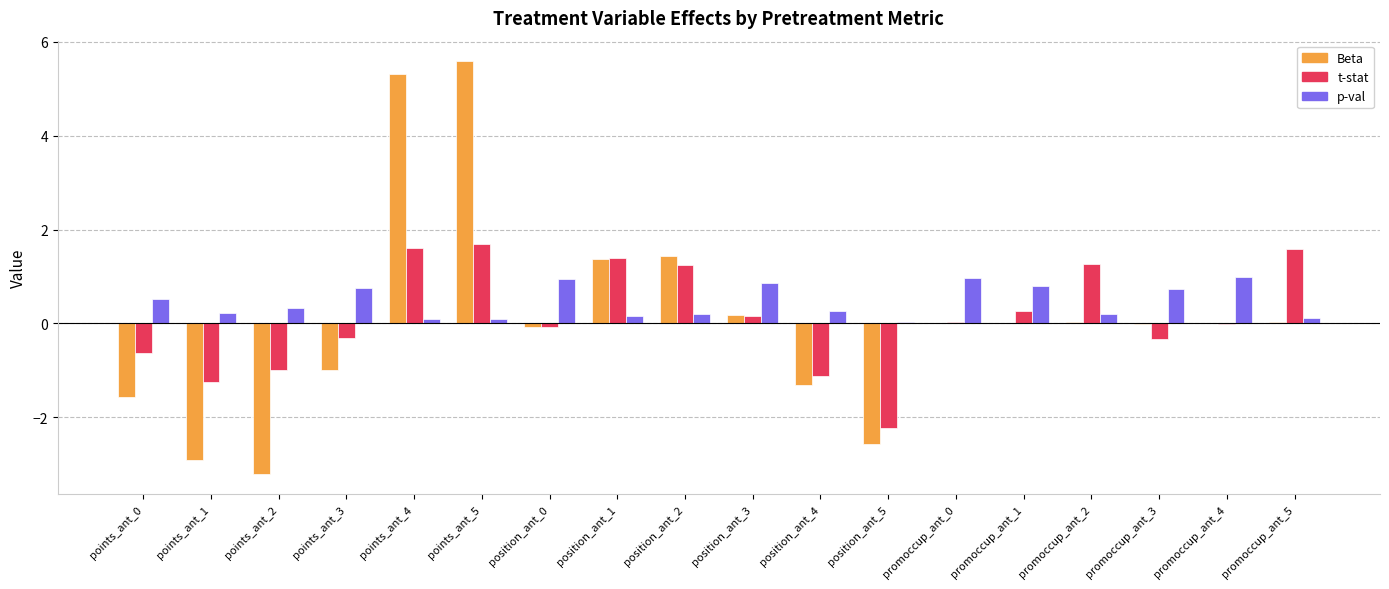

How many groups of bars are there?

18